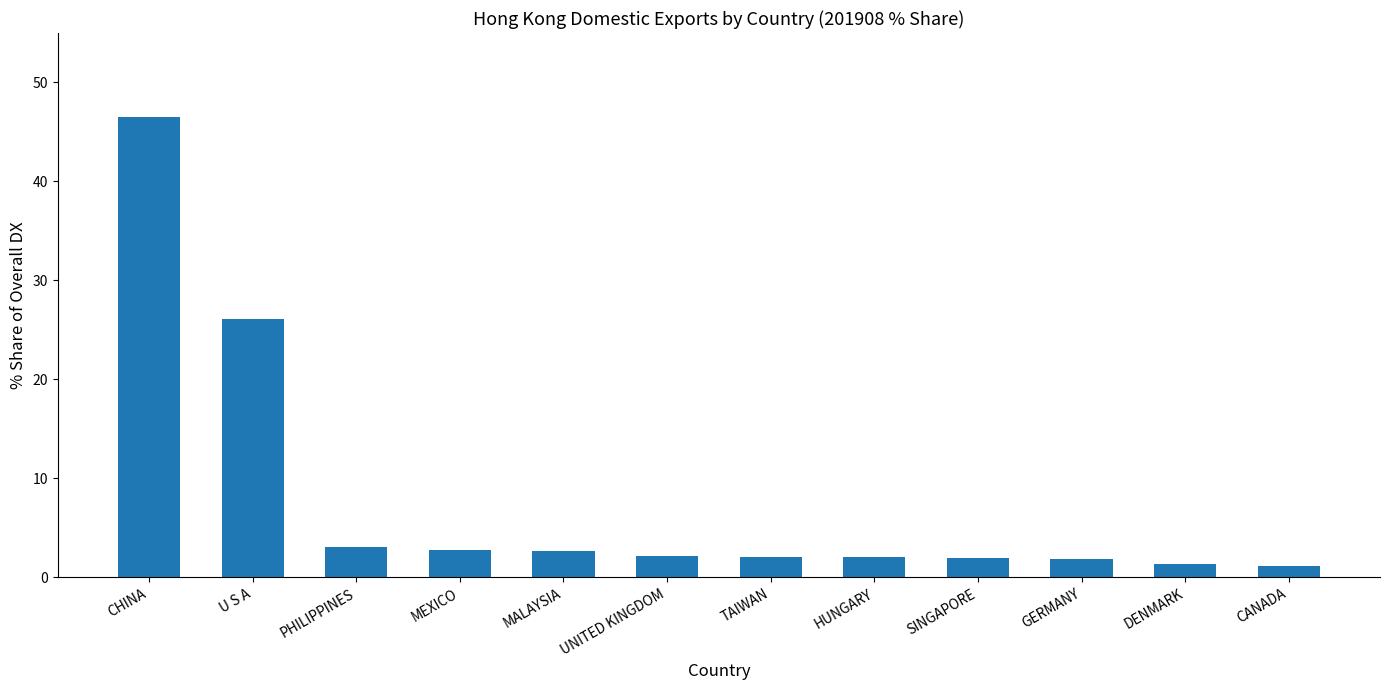

Which label corresponds to the largest value in the chart?

CHINA